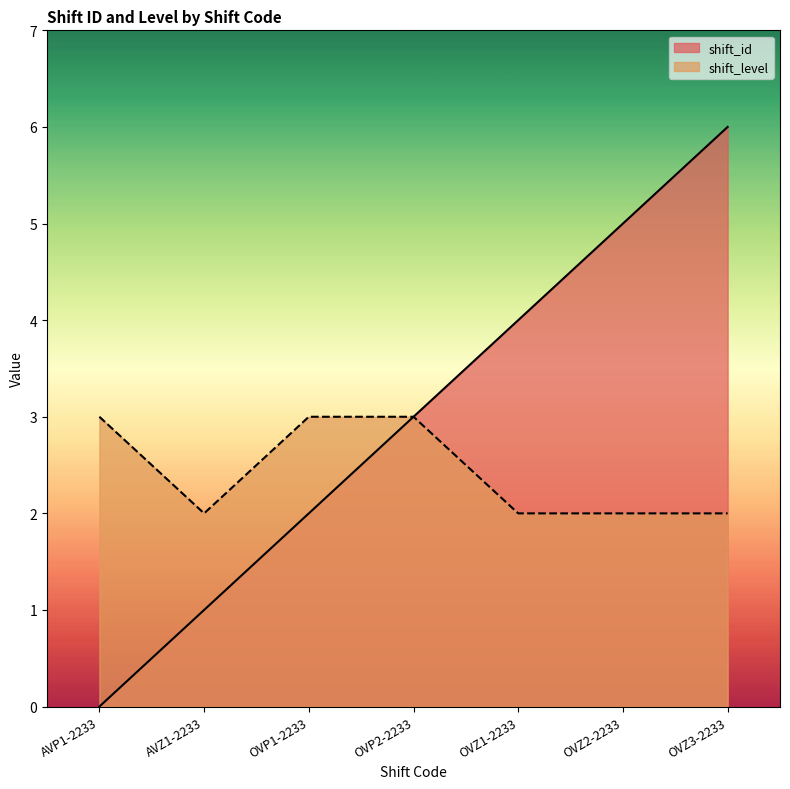

What is the average value of the shift_id series?

3